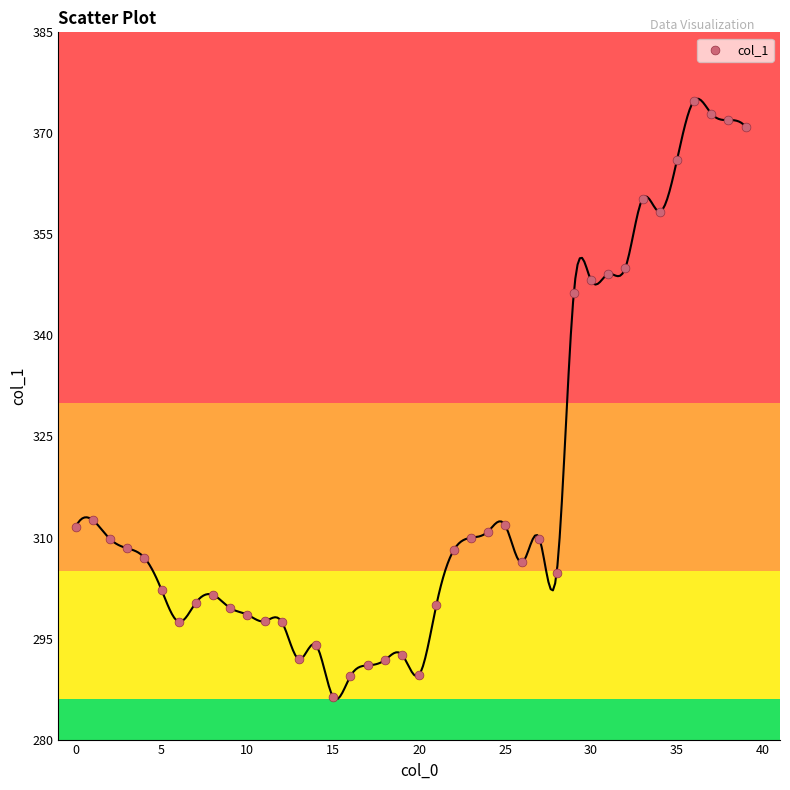

What is the range of Y values (max minus min)?

88.6